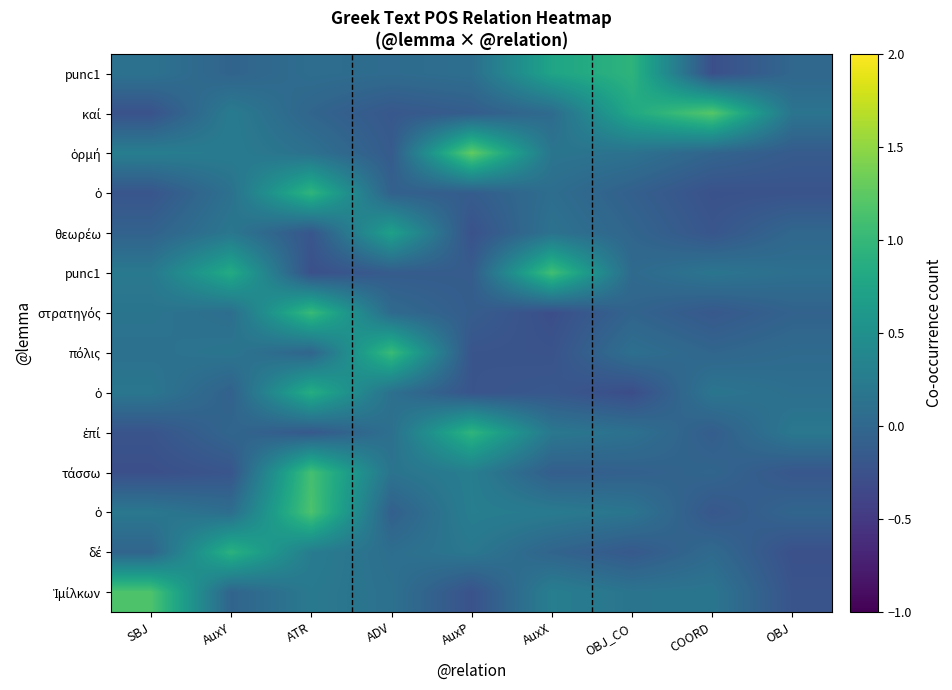

Which has a higher value, ADV or OBJ_CO?

OBJ_CO